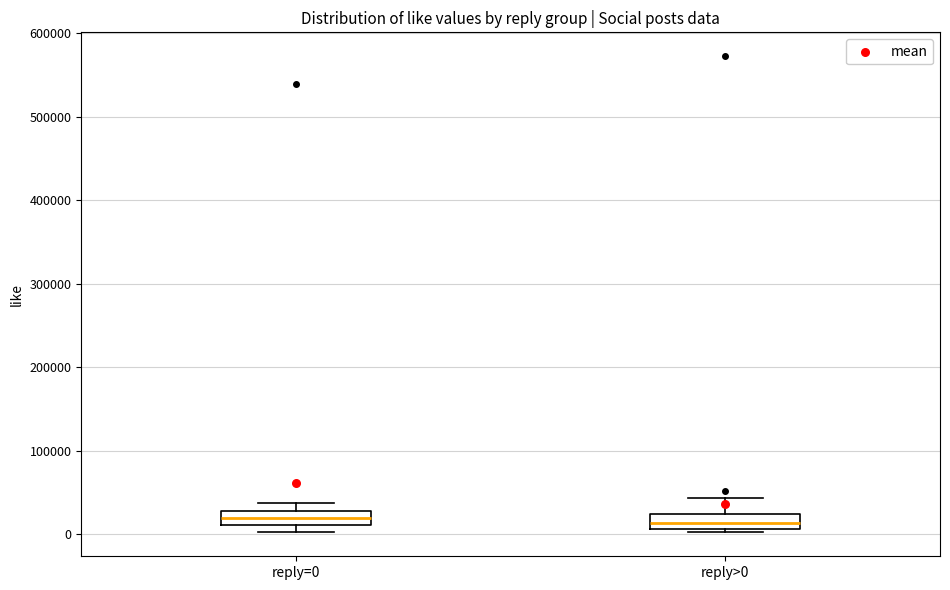

Where is the lower edge of the box for reply=0 on the y-axis? The values are not printed on the chart, so give them approximately, as read against the axis.

10000